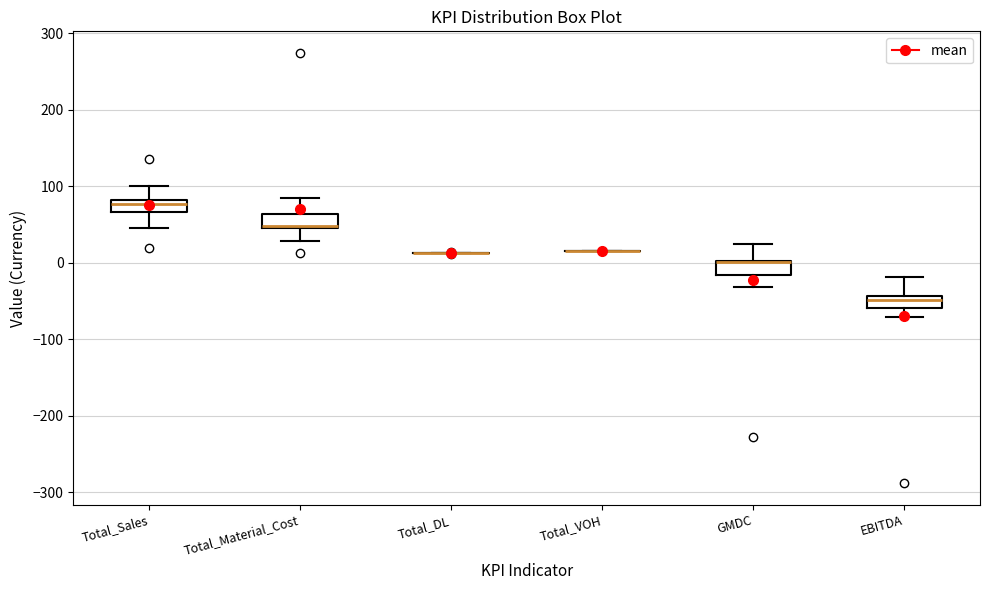

Reading left to right, transcribe this box plot: for each box, give where its median line is, the range the box spans, and where its two whiskers end, as read against the y-axis. The values are not printed on the chart, so give them approximately, as read against the axis.

Total_Sales: median 80 (inside the box), box 70 to 80, whiskers 50 to 100
Total_Material_Cost: median 50 (just above the box's lower edge), box 50 to 60, whiskers 30 to 80
Total_DL: box collapsed to a line at 10, whiskers 10 to 10
Total_VOH: box collapsed to a line at 20, whiskers 20 to 20
GMDC: median 0 (drawn on the box's upper edge), box -20 to 0, whiskers -30 to 20
EBITDA: median -50, box -60 to -40, whiskers -70 to -20